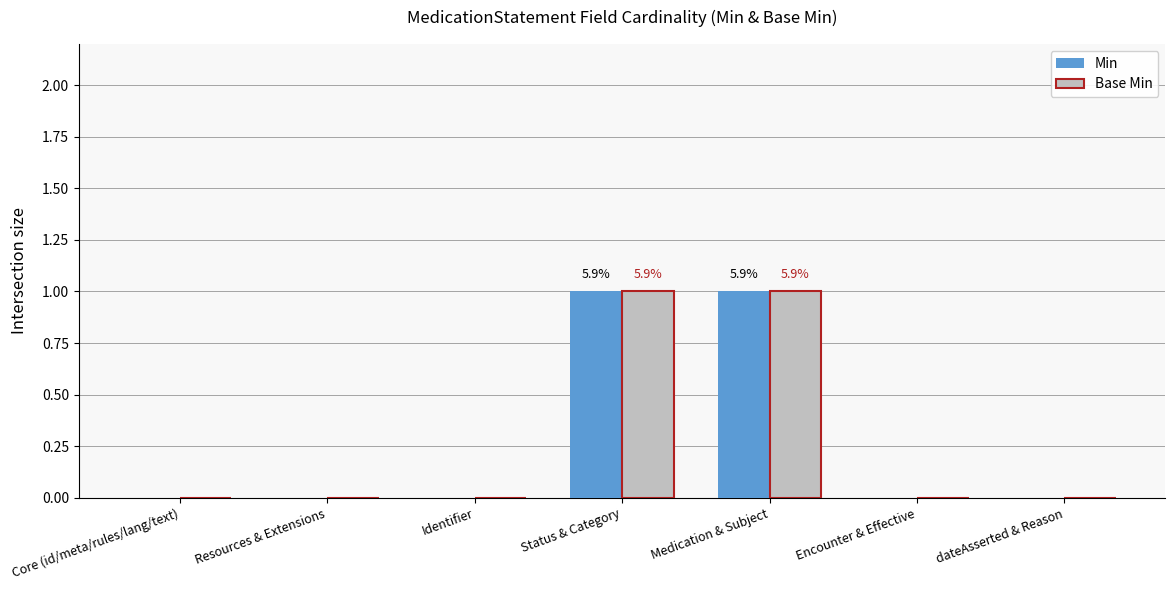

Count the number of categories in the chart.

7